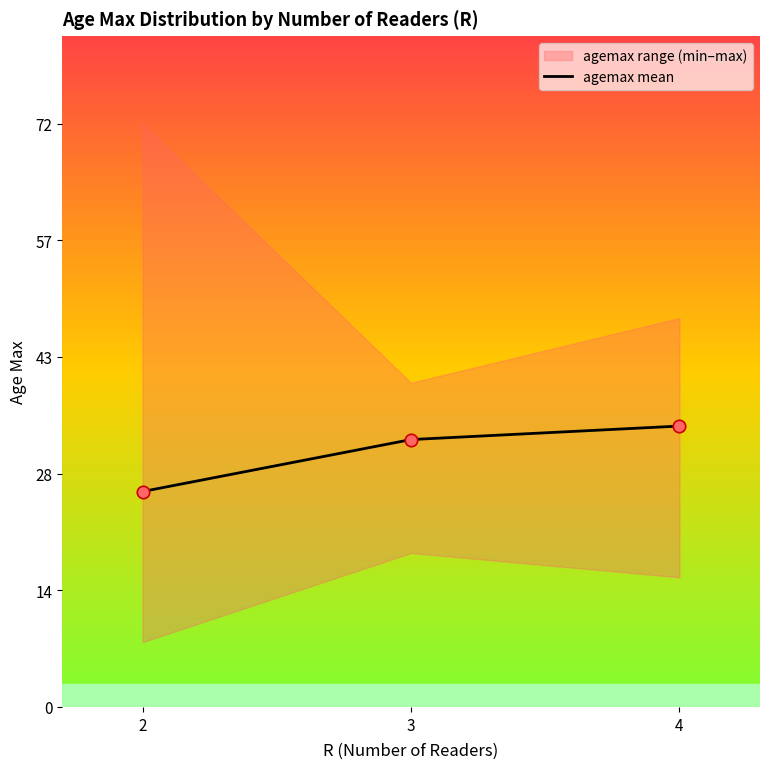

Approximately how many times larger is the value at 2 compared to 3?

0.8